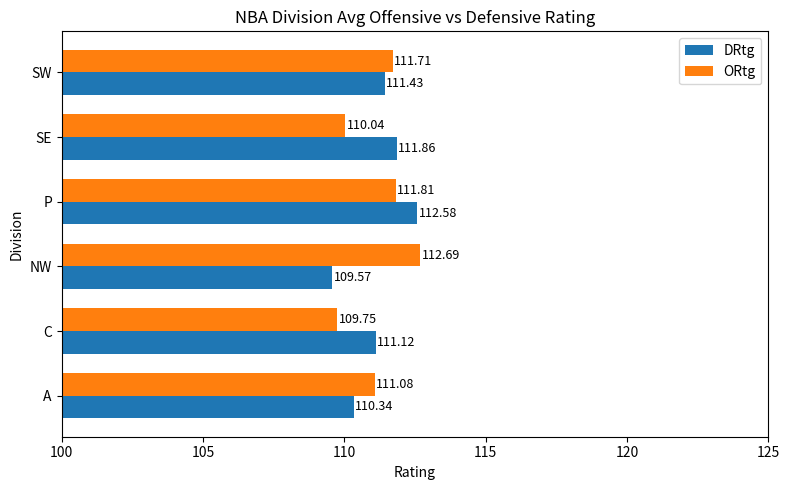

What is the smallest value displayed?

109.6